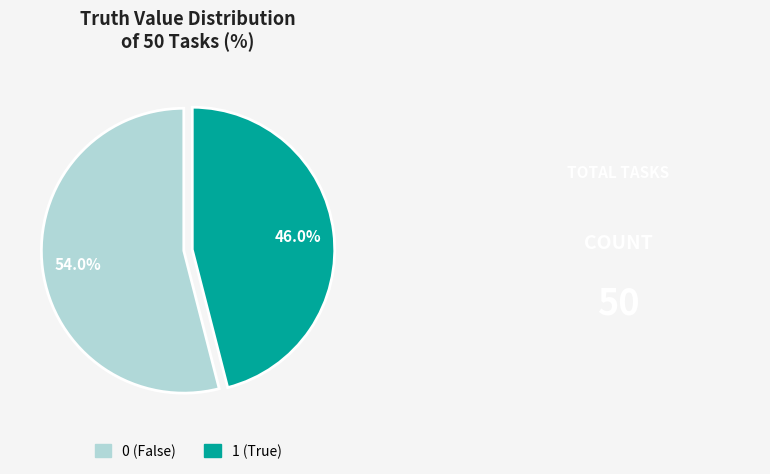

Does any single category account for the majority?

Yes